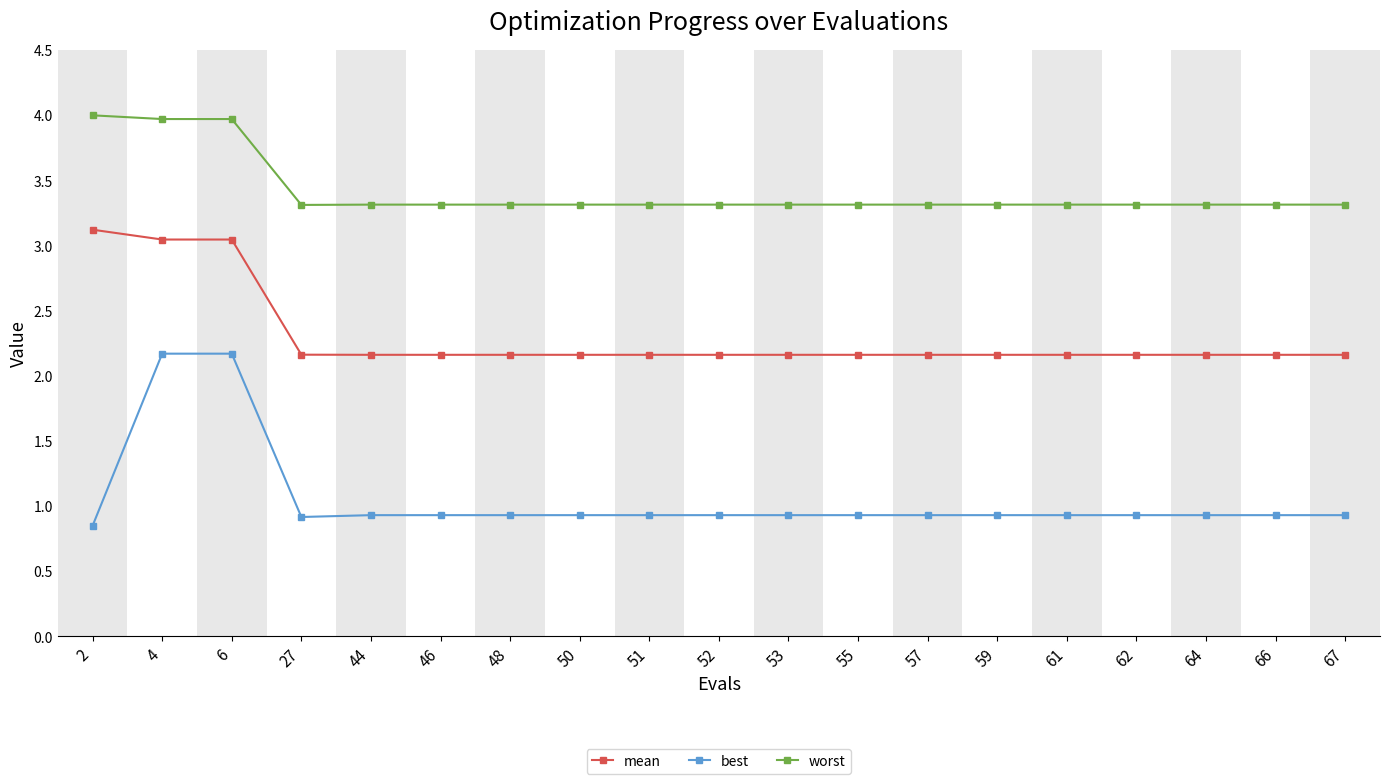

The worst series shows 3.3 at 53. True or false?

True